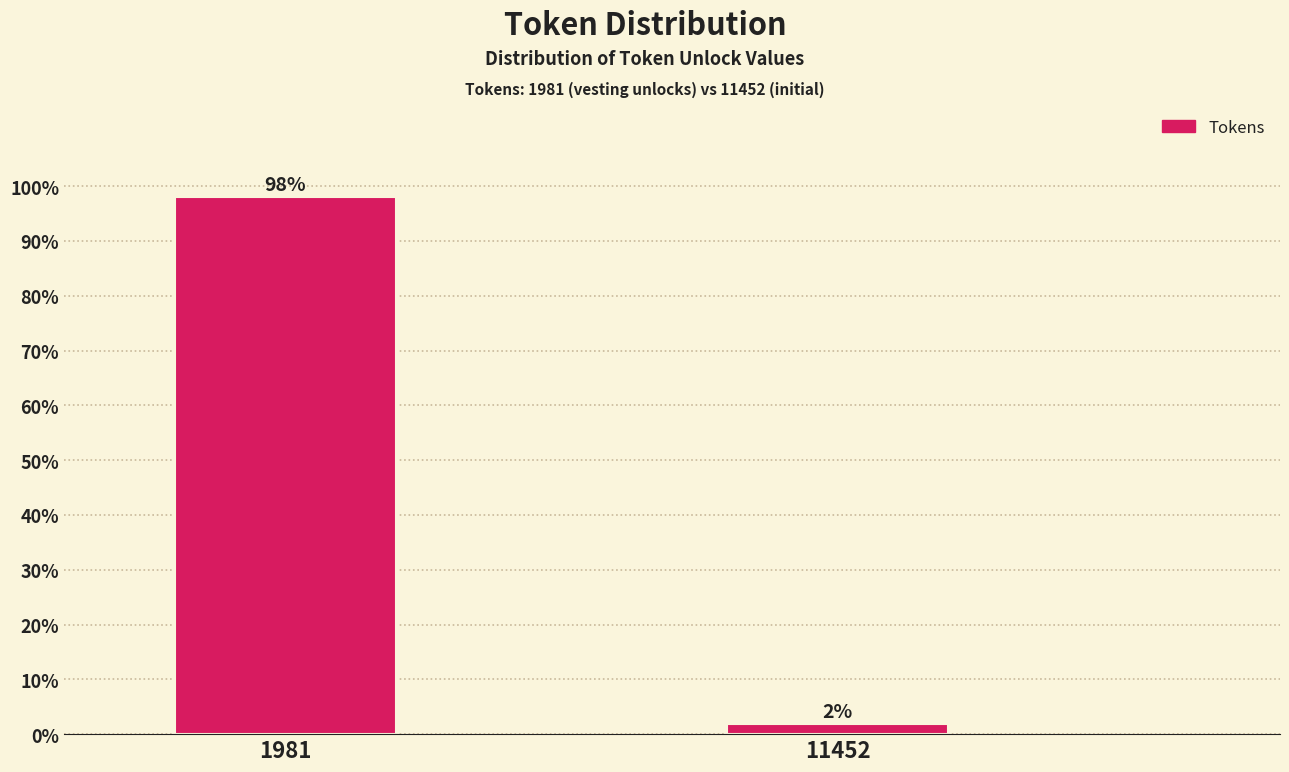

What is the greatest value displayed?

98.1